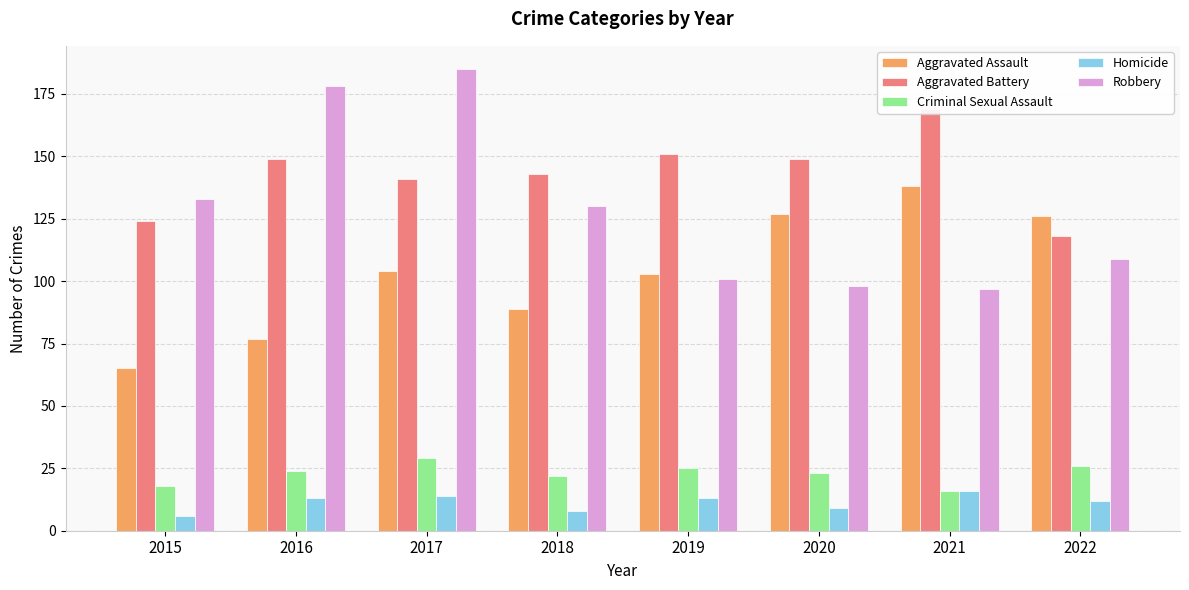

True or false: Criminal Sexual Assault has a value of 38 at 2019.

False